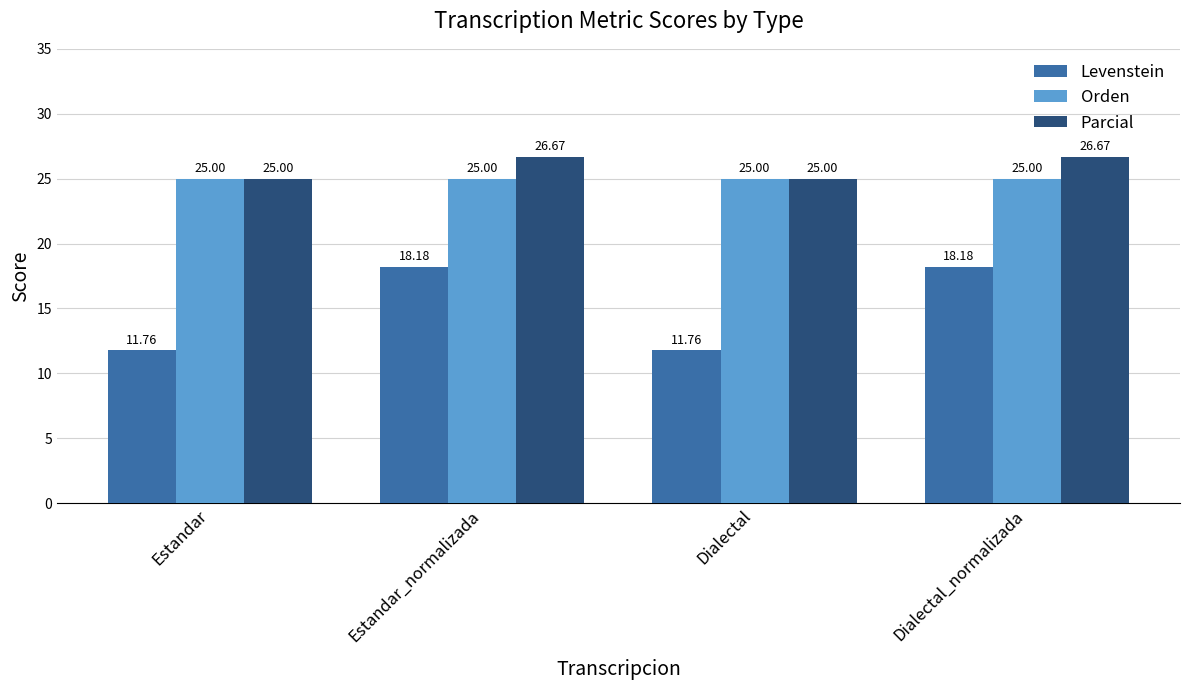

What is the label of the 1st bar from the right?

Dialectal_normalizada